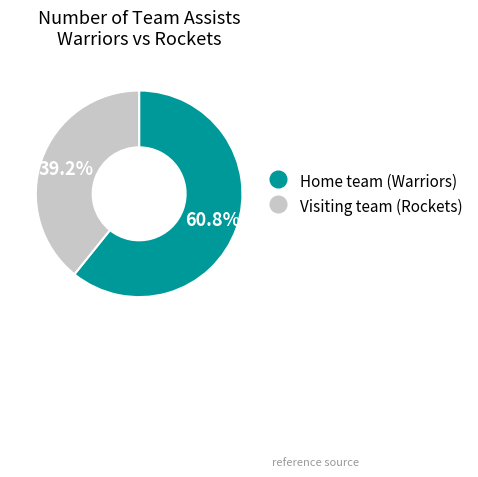

To the nearest percent, what portion does Home team (Warriors) represent?

61%